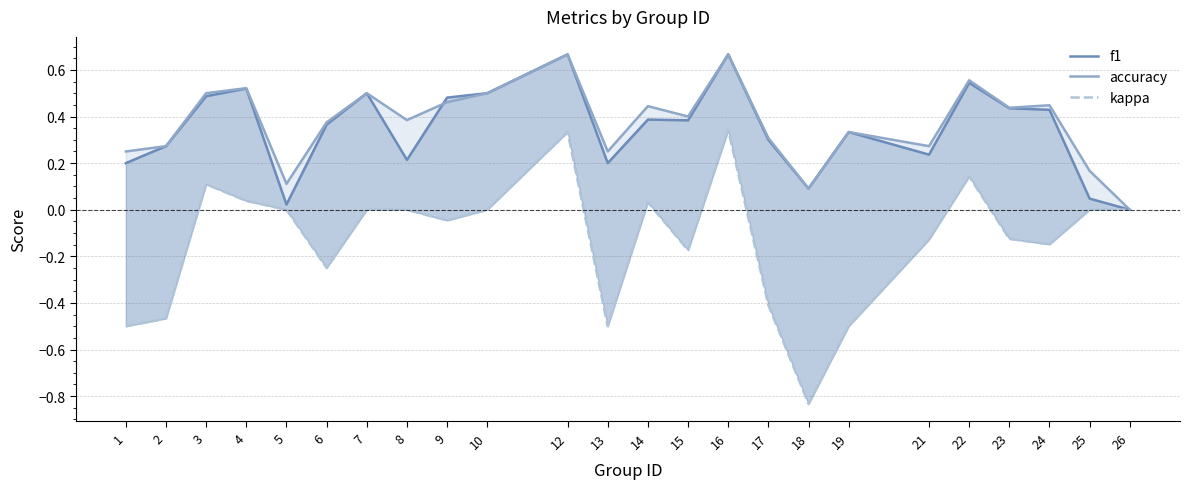

Where is the first local maximum for kappa?

3